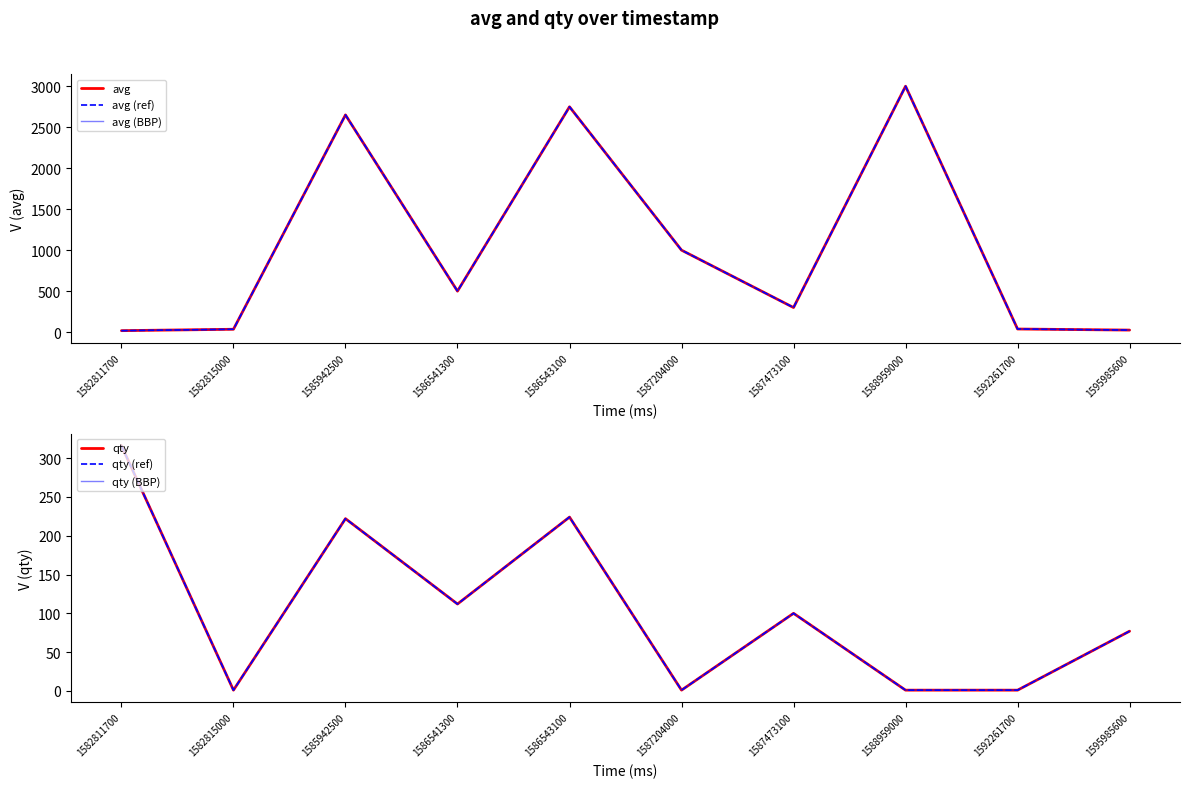

Which series has the largest range (max minus min)?

avg